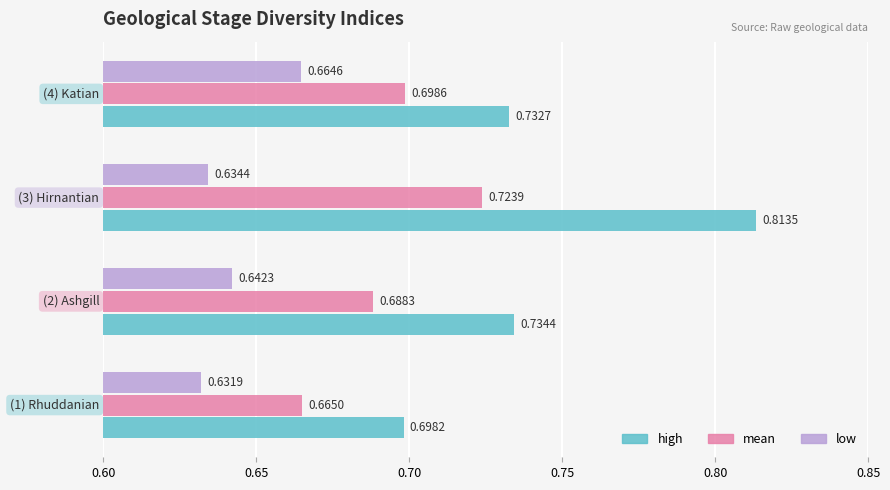

What is the sum of all high values?

3.0